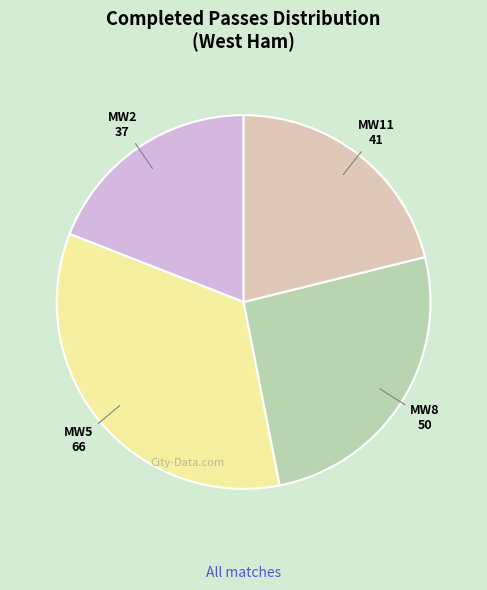

How many segments does this pie chart have?

4